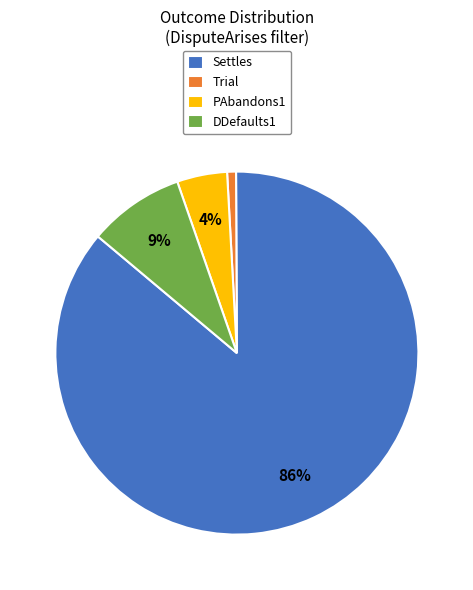

What is the smallest slice in the pie chart?

Trial